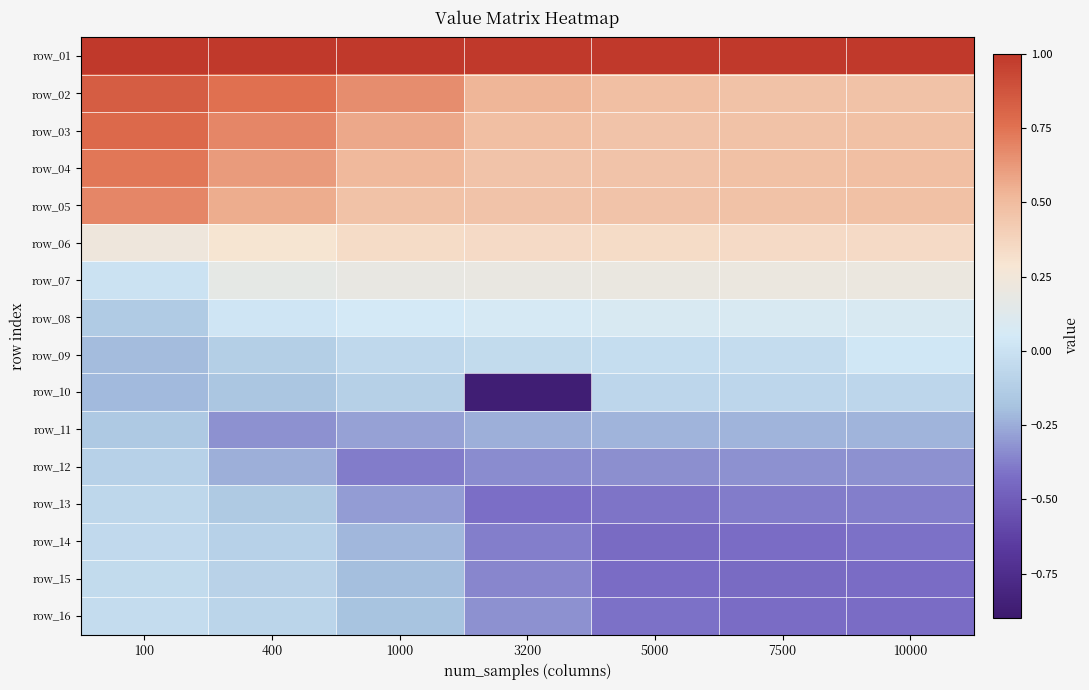

At which label does row_15 reach its minimum?

7500